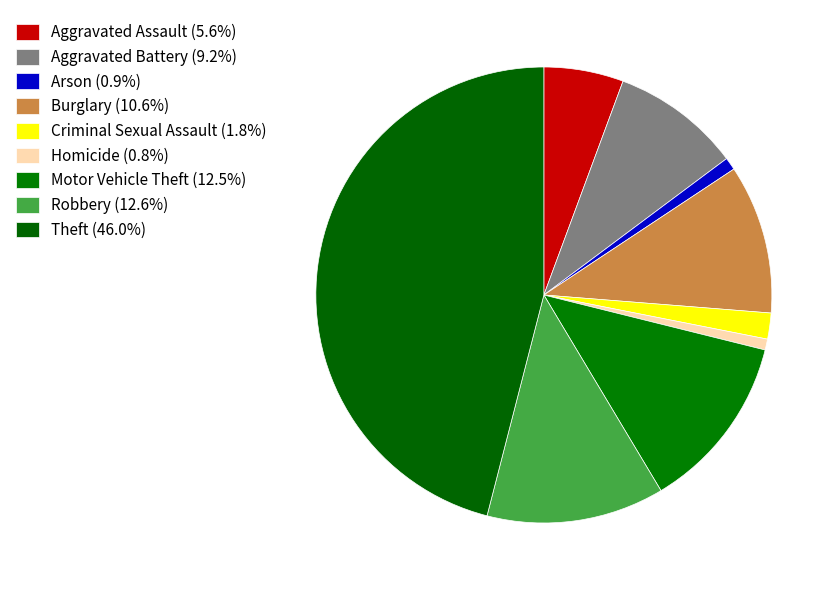

How many slices are in this pie chart?

9